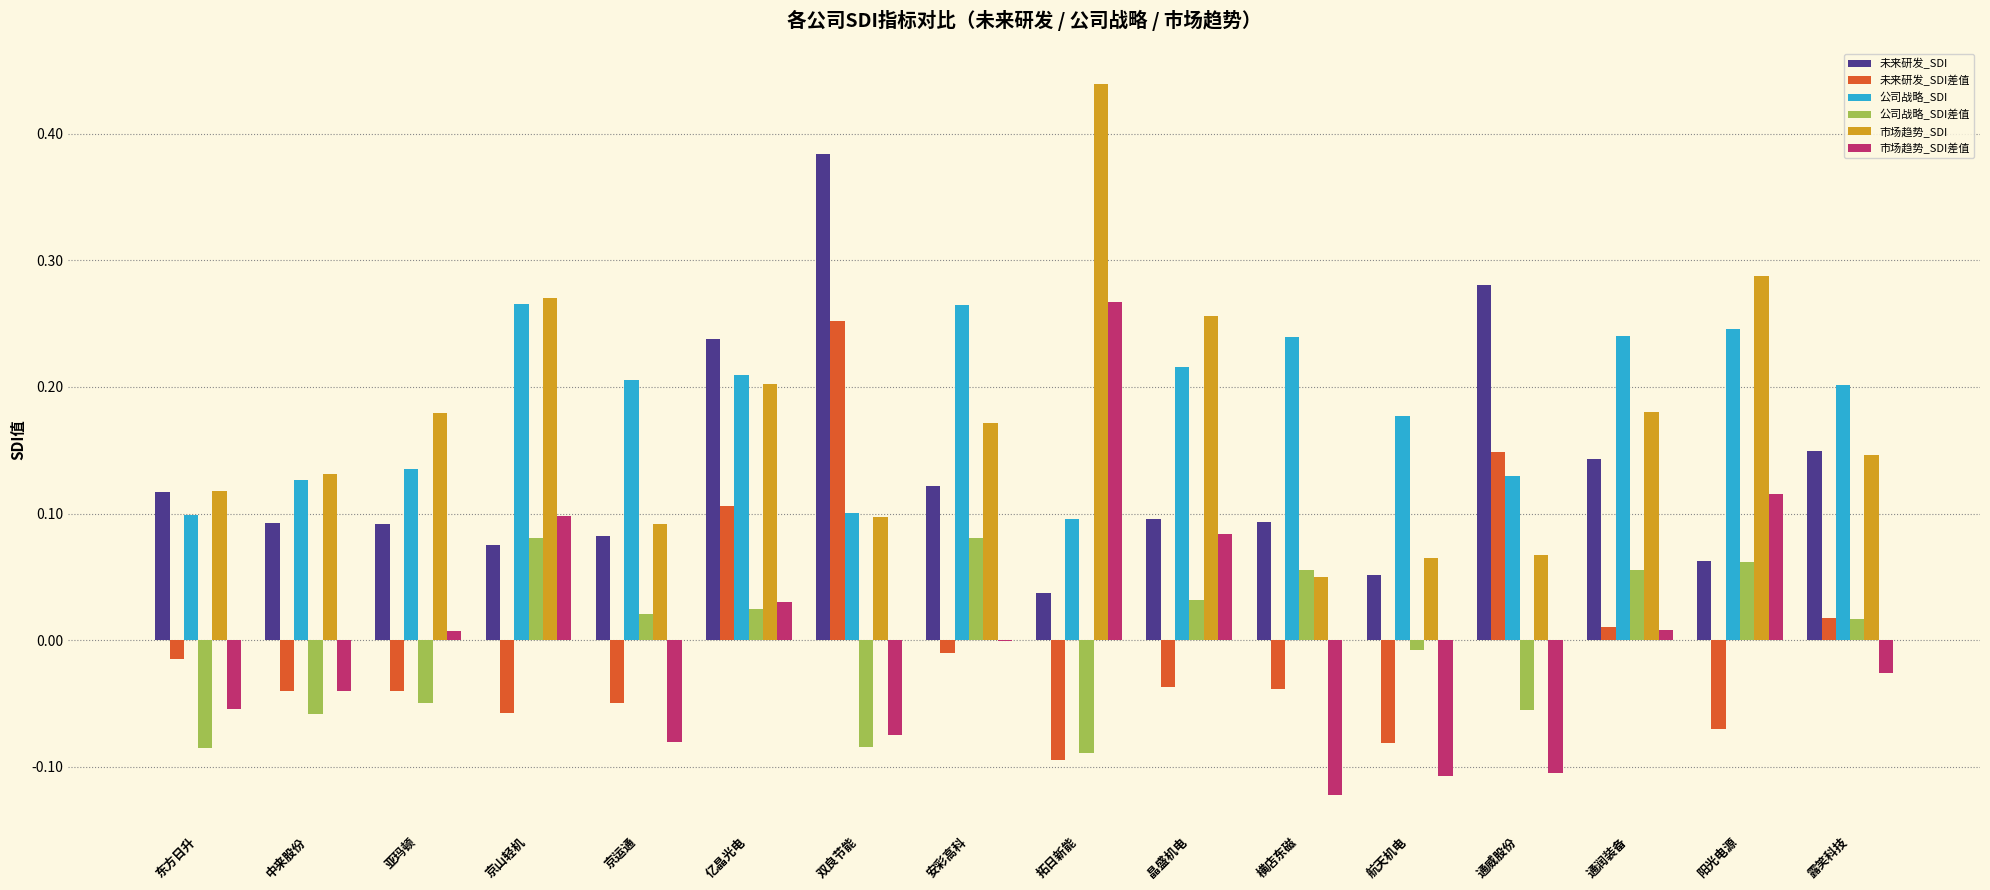

The 公司战略_SDI差值 series shows 0.1 at 通润装备. True or false?

True